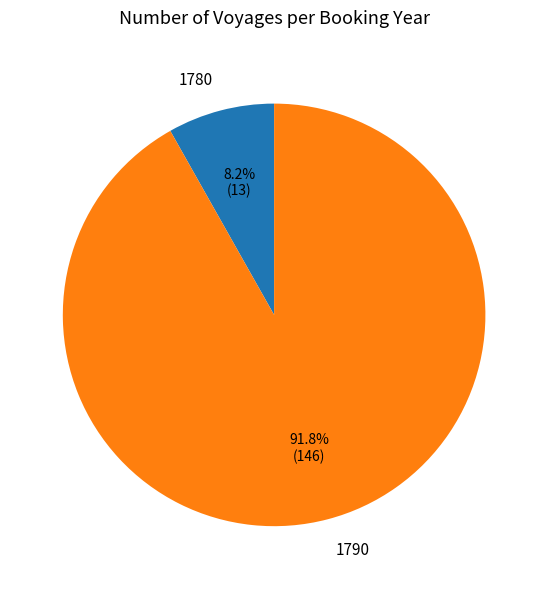

To the nearest percent, what portion does 1790 represent?

92%